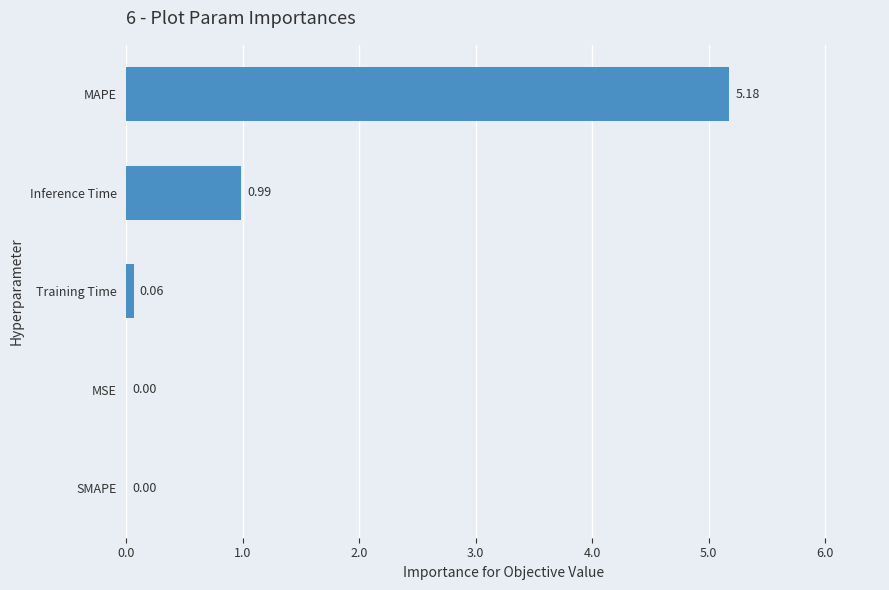

Which has a higher value, SMAPE or MAPE?

MAPE